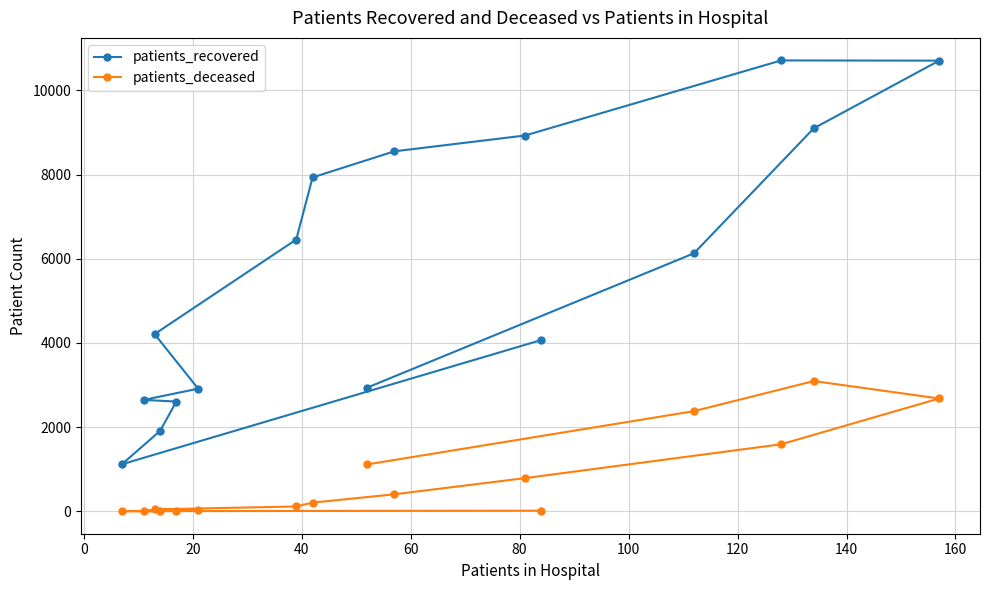

How many data points does each series have?

16